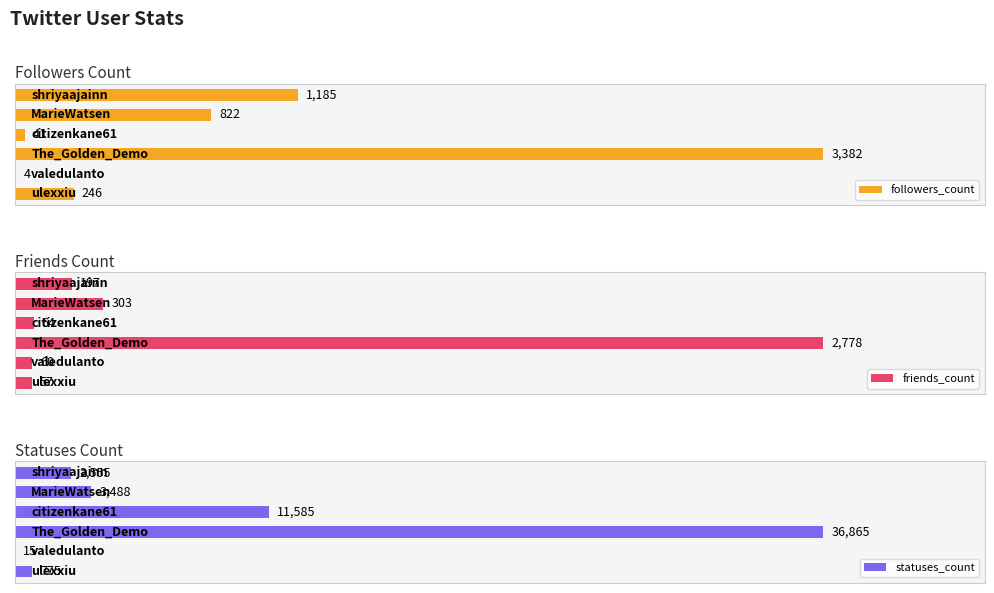

At which label is statuses_count closest to 18440?

3